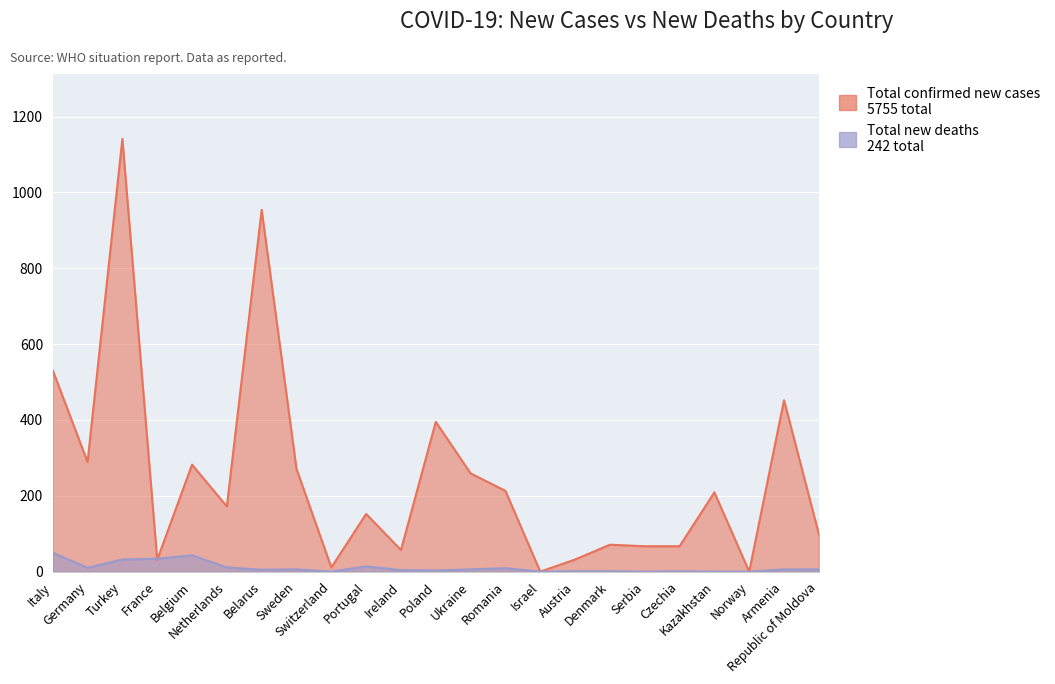

How many distinct data groups are displayed?

2